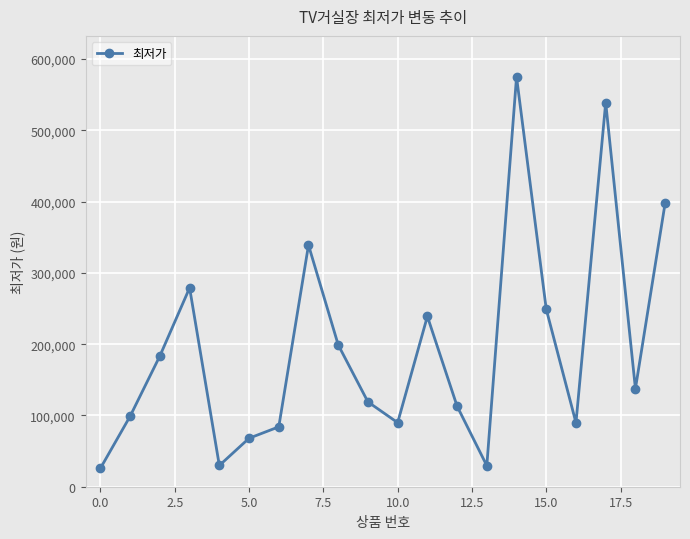

What is the difference between the maximum and minimum values?

549100